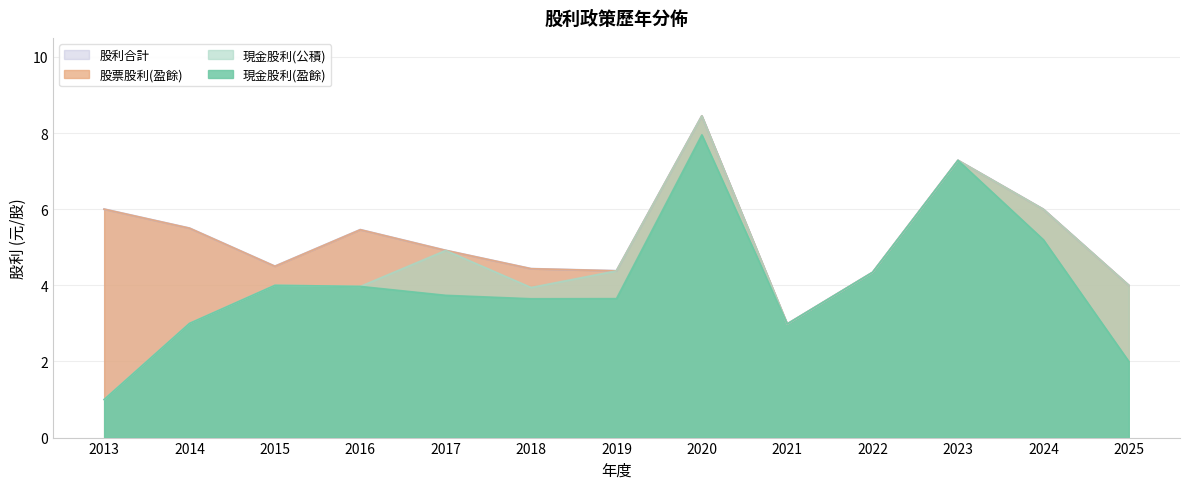

What is the difference between the 現金股利(盈餘) values at 2015 and 2013?

3.0